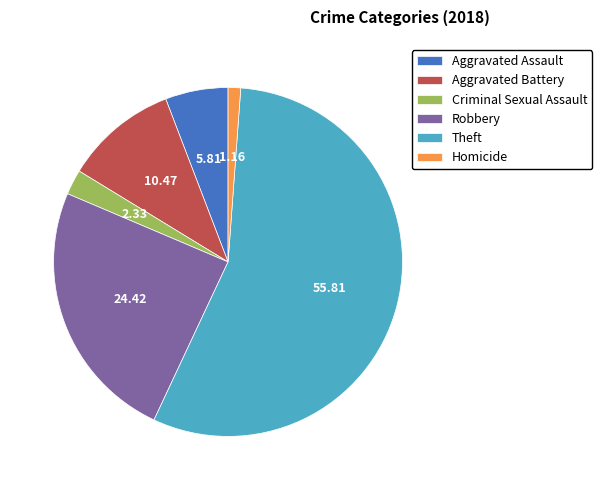

Rank the categories by value from highest to lowest.

Theft, Robbery, Aggravated Battery, Aggravated Assault, Criminal Sexual Assault, Homicide